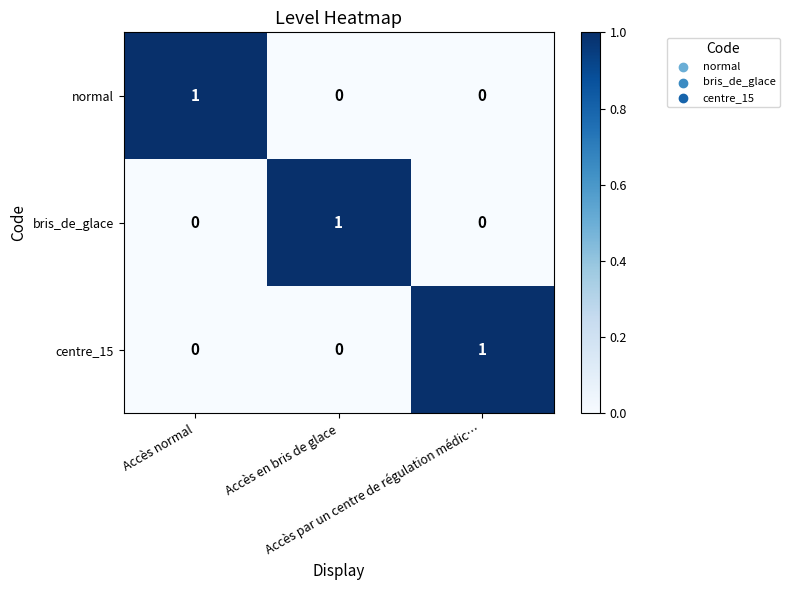

At how many categories does at least one series exceed 0?

3